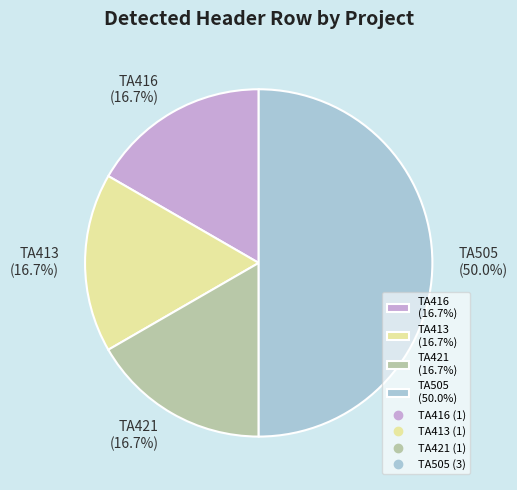

Between TA421 (16.7%) and TA505 (50.0%), which is larger?

TA505 (50.0%)